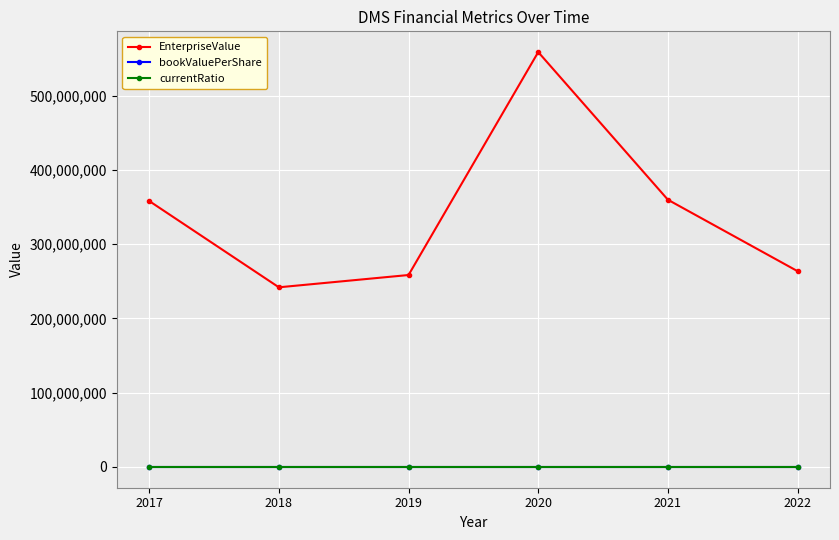

How many values in the bookValuePerShare series exceed 0?

3